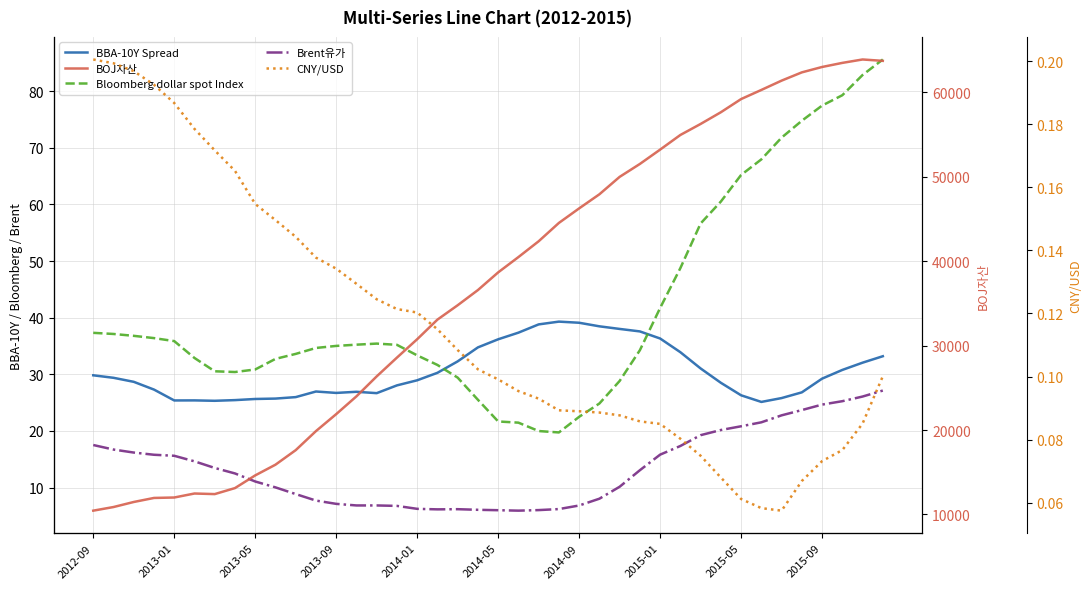

What is the minimum value shown in the chart?

0.1